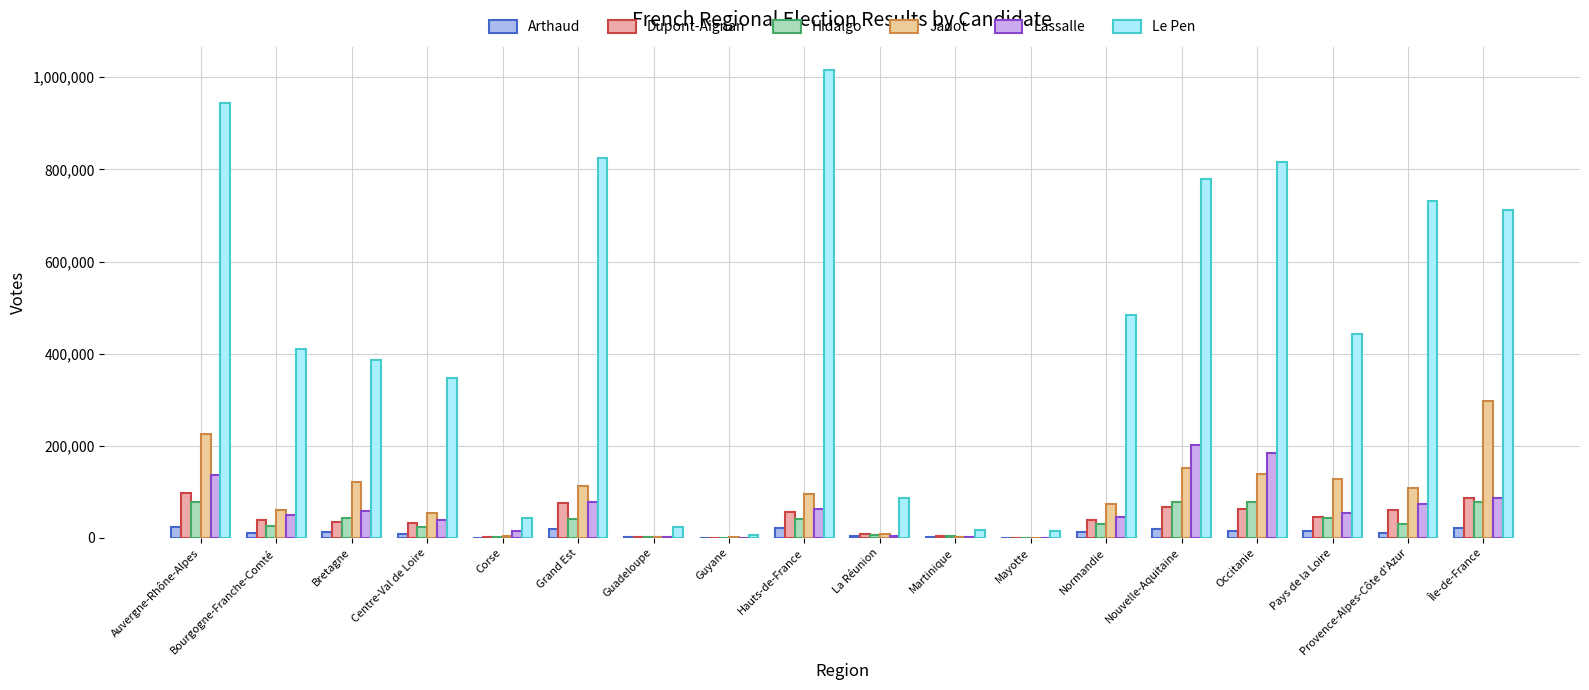

At which category is the sum across all series the highest?

Auvergne-Rhône-Alpes